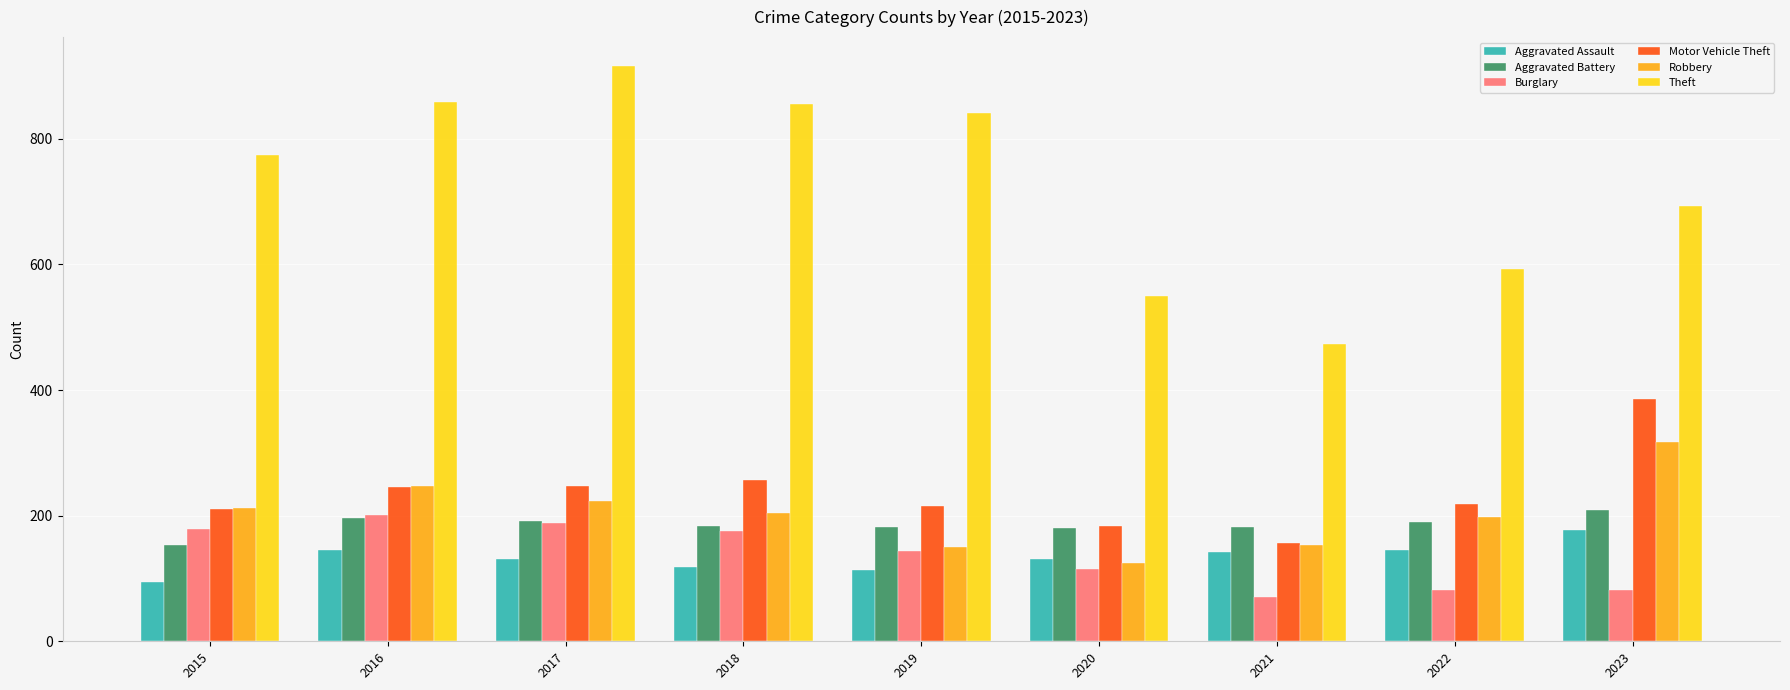

The Burglary series shows 176 at 2018. True or false?

True